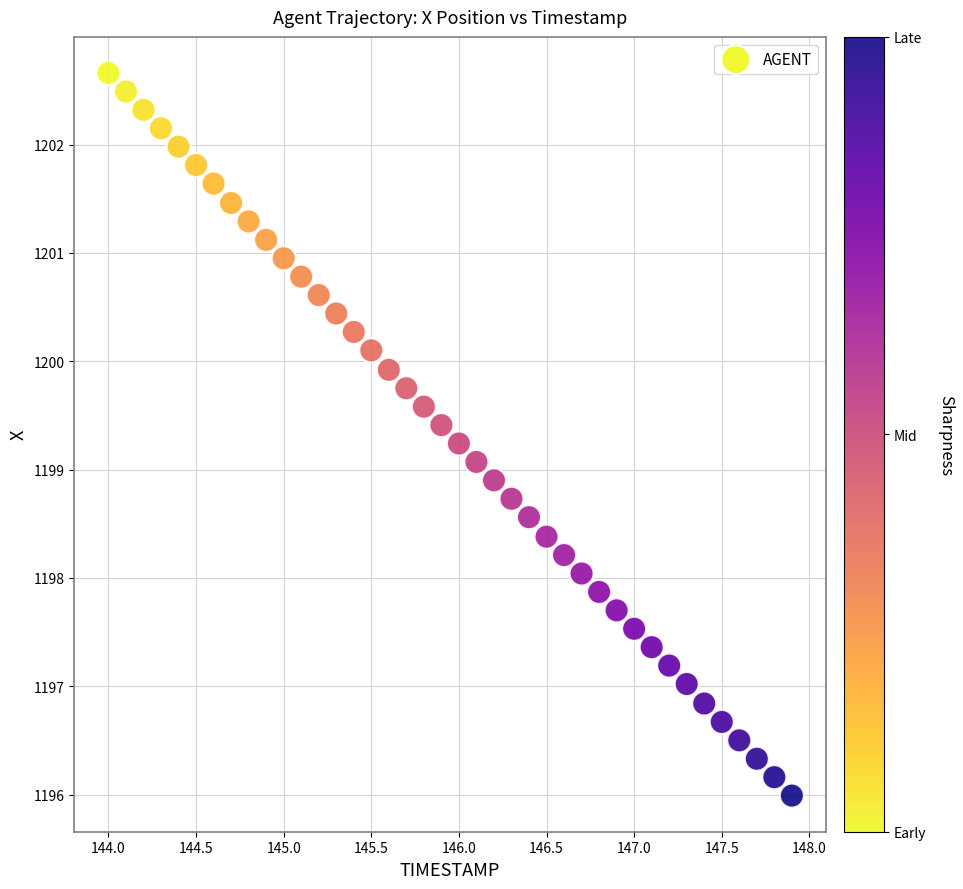

What is the range of X values (max minus min)?

3.9